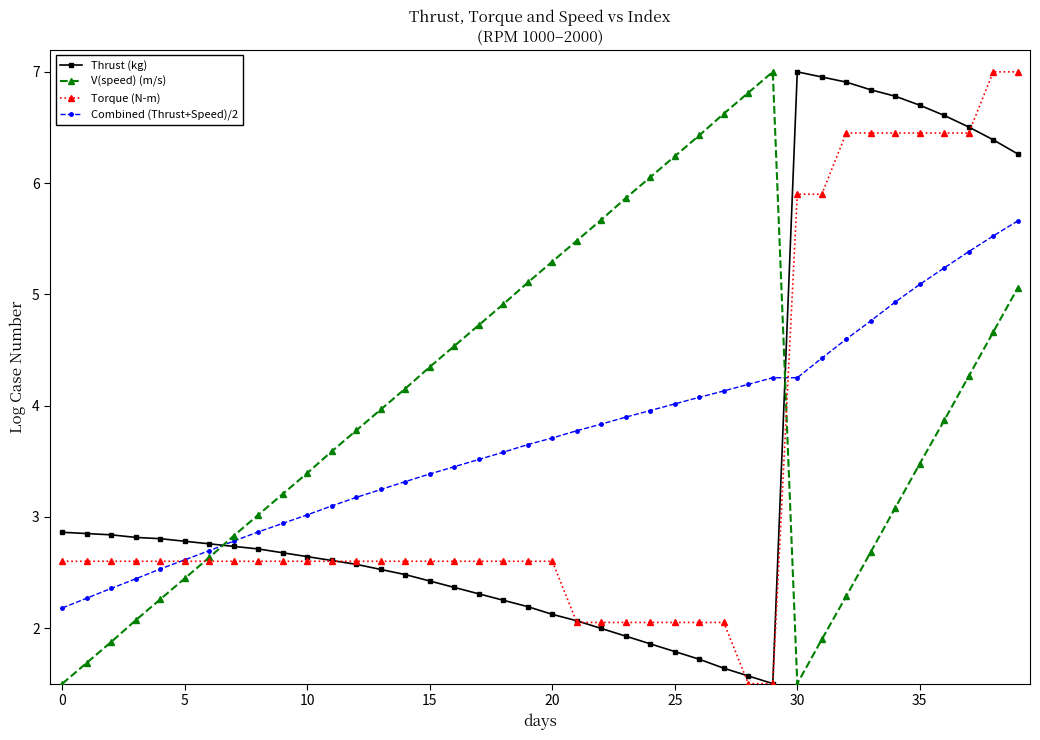

Which series has the largest total across all categories?

V(speed) (m/s)